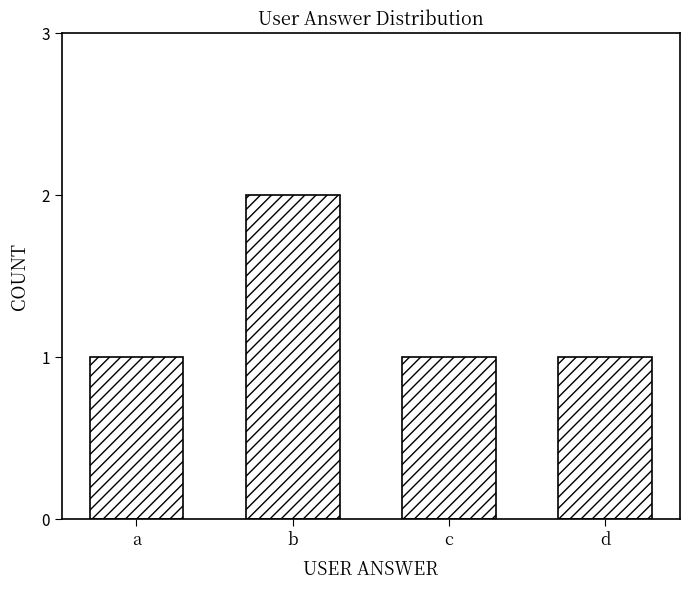

Approximately how many times larger is the value at d compared to a?

1.0